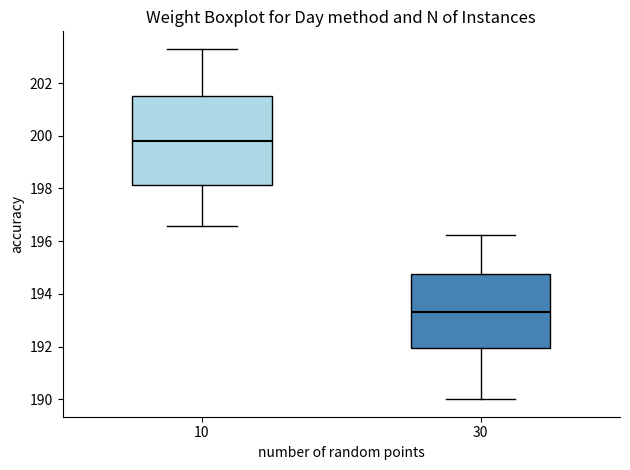

Which box is the tallest, from its lower edge to its upper edge?

10